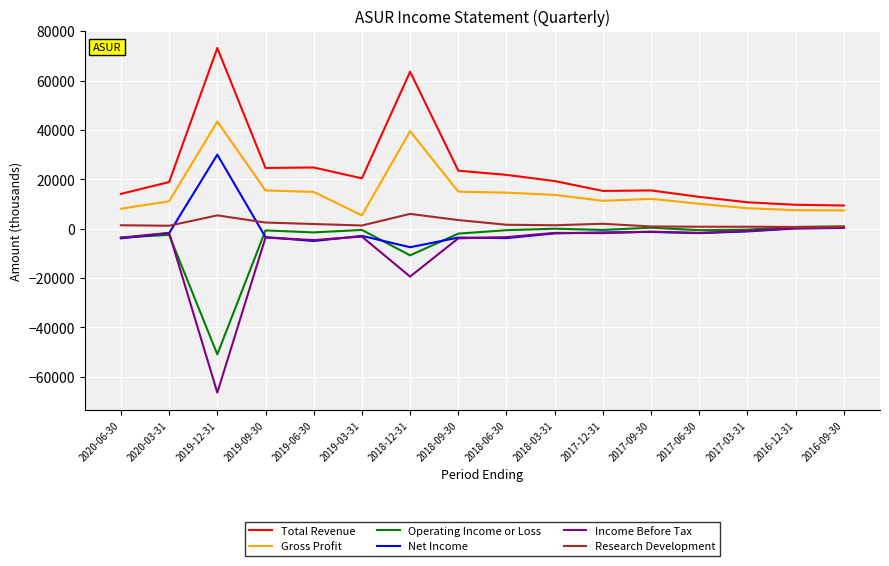

Which series has the largest total across all categories?

Total Revenue